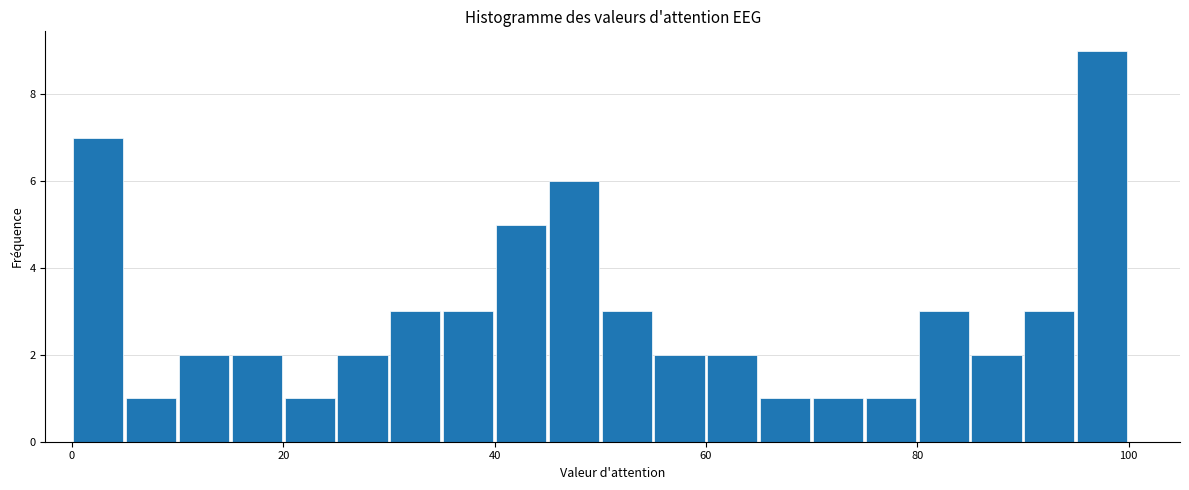

Around what value on the x-axis is the tallest bar? Give the approximate position of its centre, as read against the axis.

98